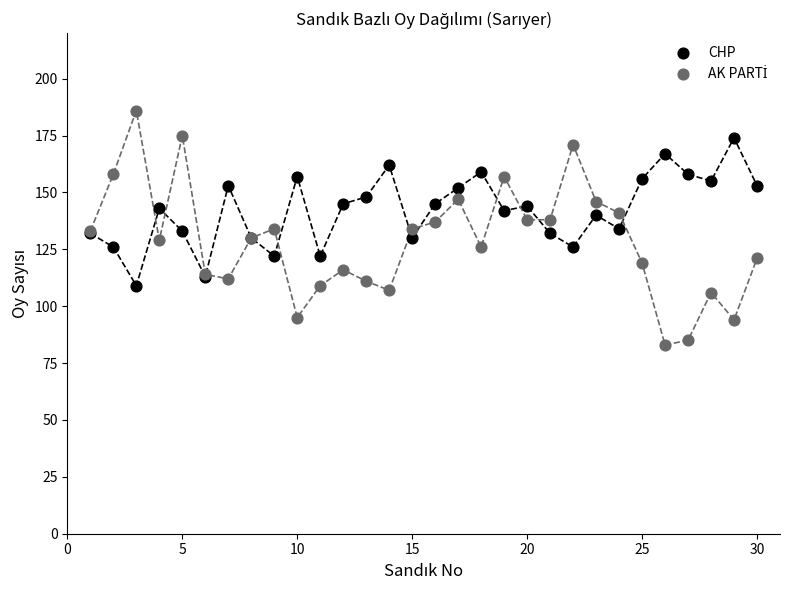

What is the X range (max minus min) for the scatter plot?

29